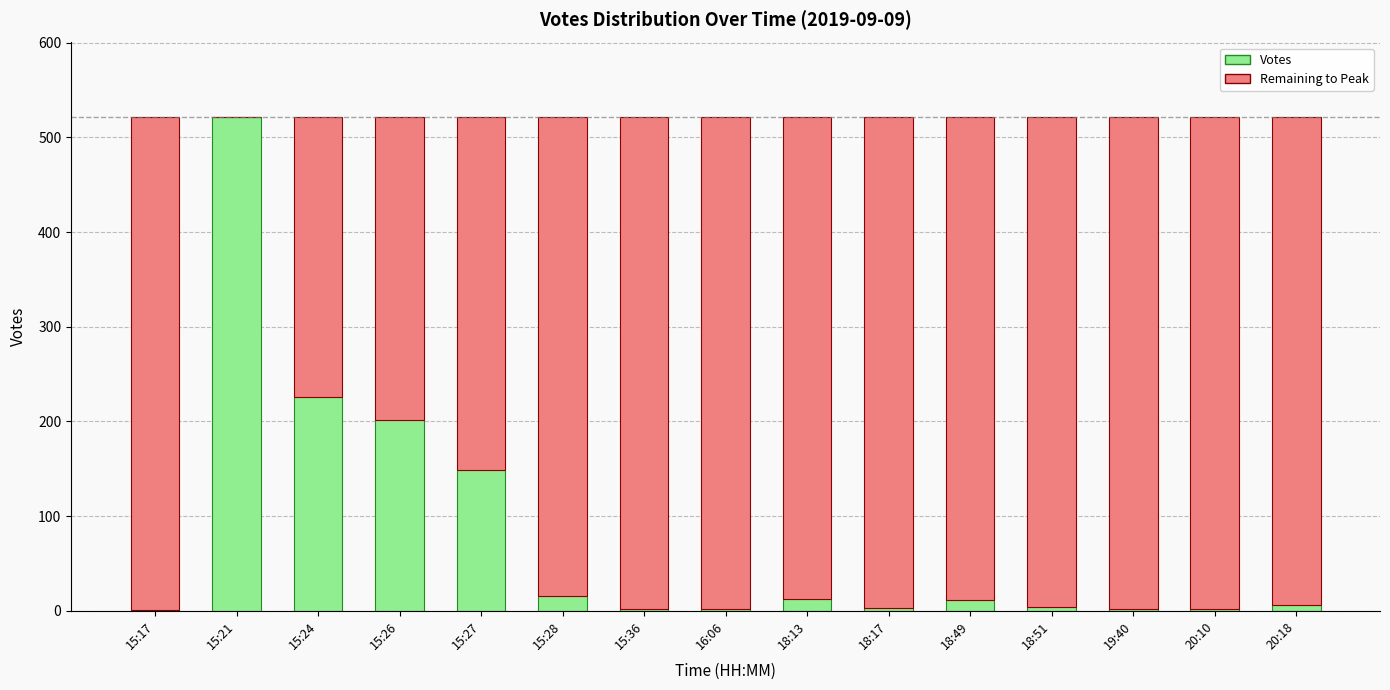

How many data points does each series have?

15